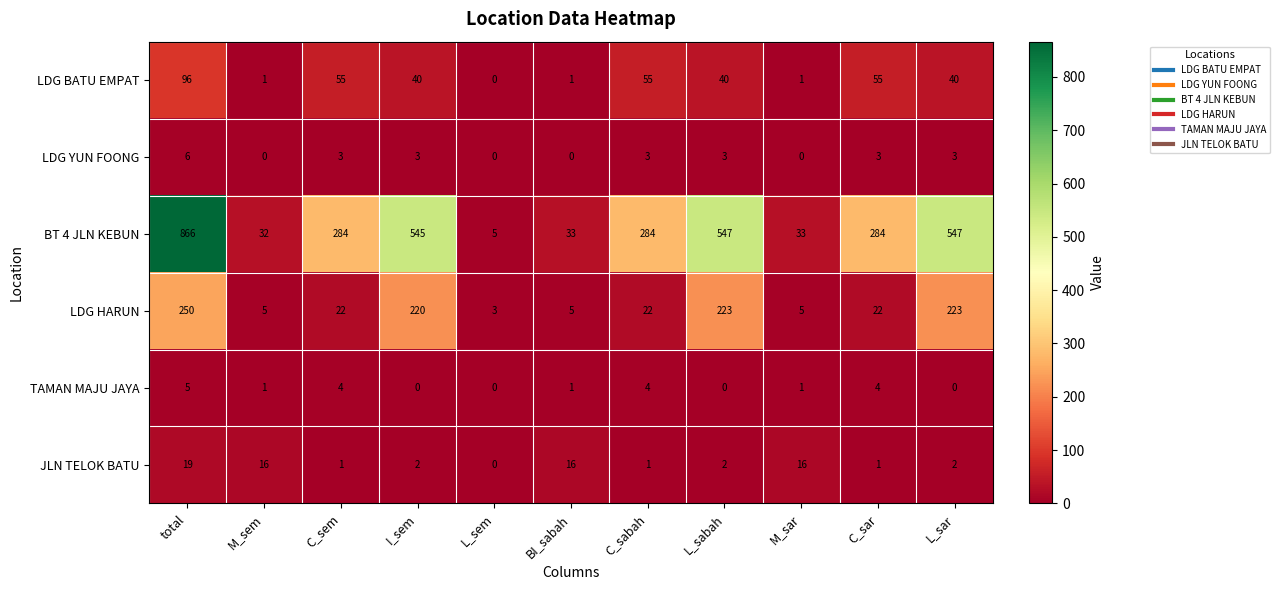

Where is BT 4 JLN KEBUN nearest to the value 435?

I_sem